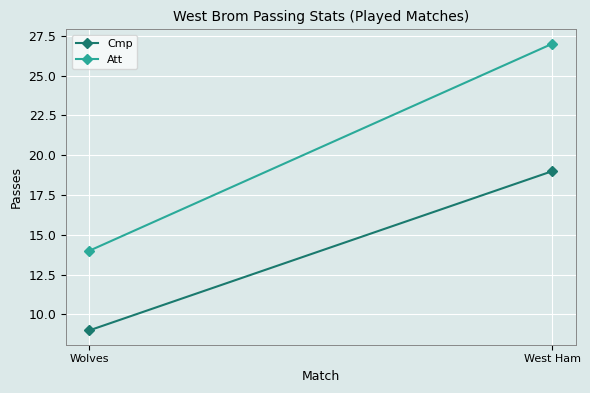

Between West Ham and Wolves, which is larger?

West Ham